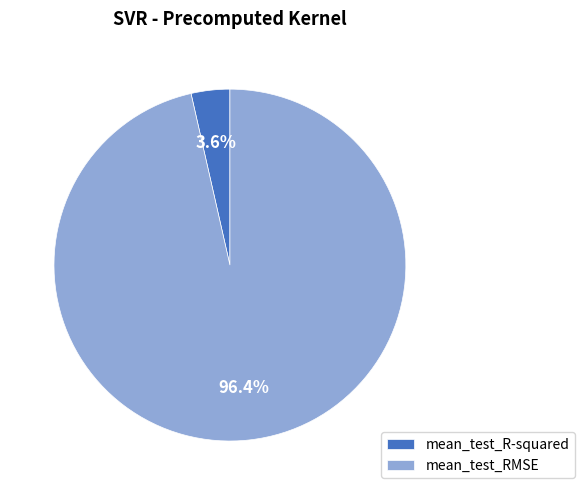

To the nearest percent, what is the difference between the largest and smallest slice percentages?

93%